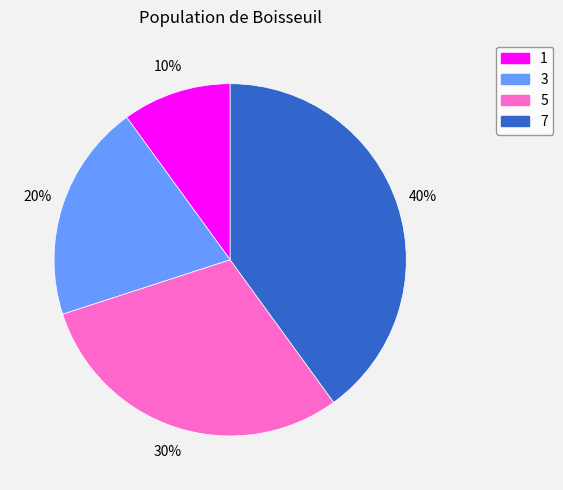

Which category has the smallest portion of the pie?

1